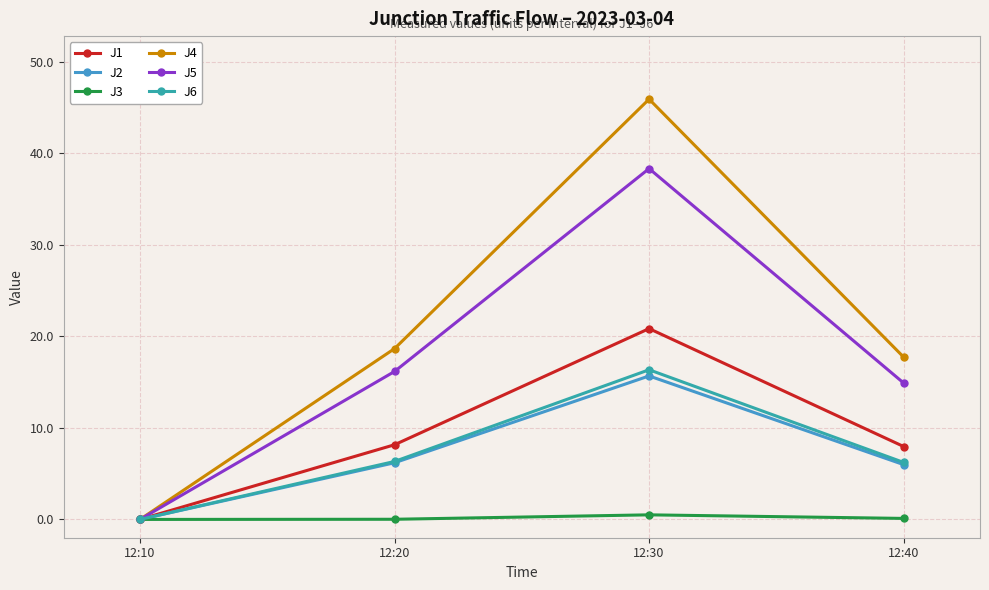

How many lines are shown in the chart?

6